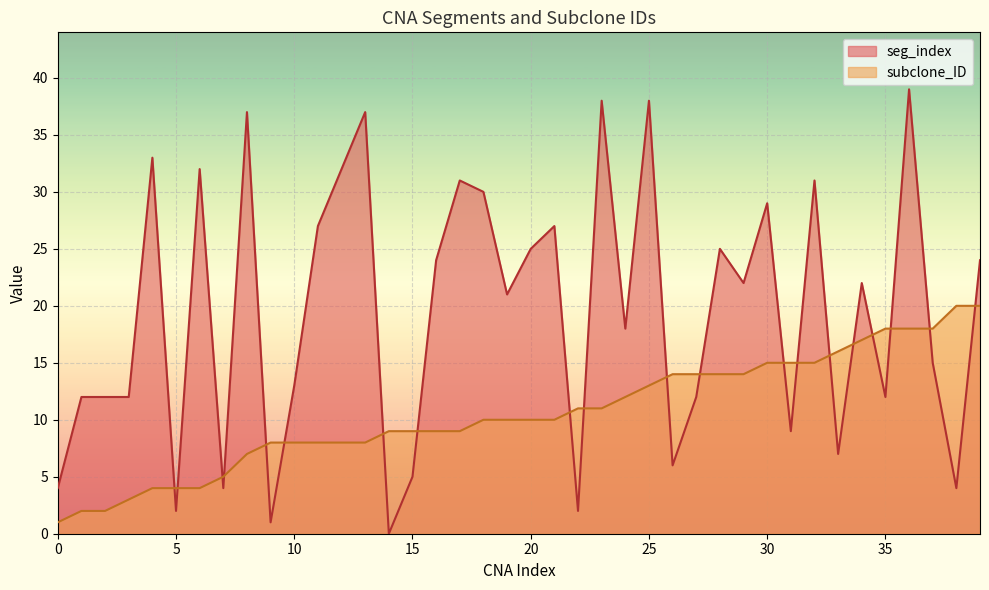

What is the difference between the maximum and second lowest values in the subclone_ID series?

18